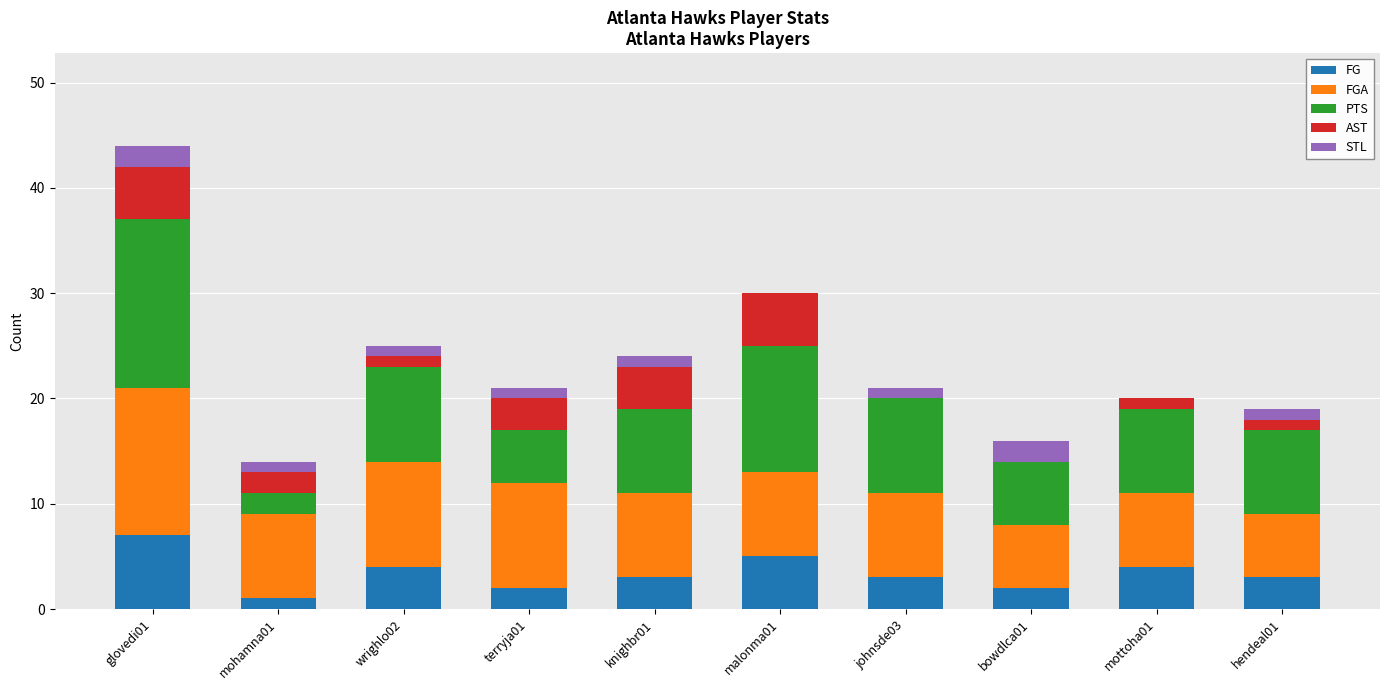

At which category is the sum across all series the highest?

glovedi01